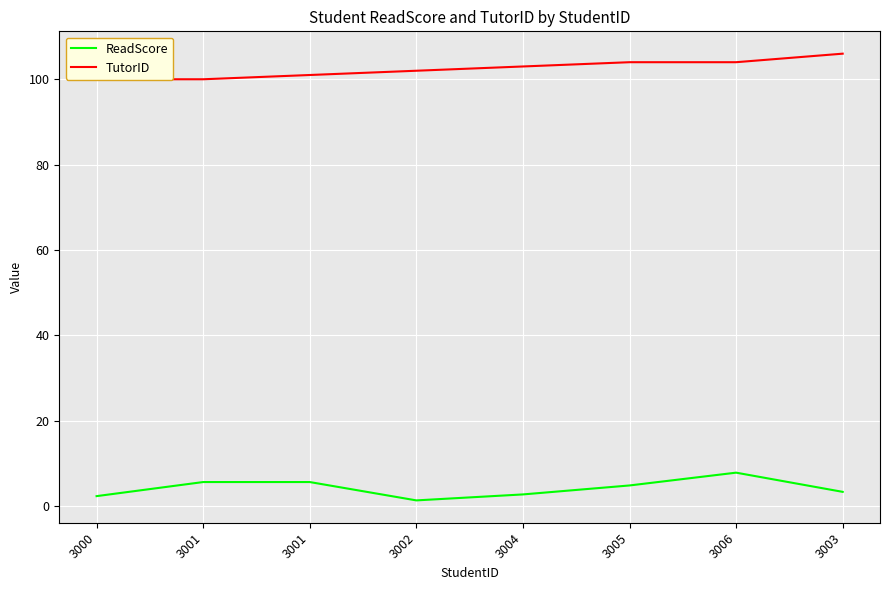

List the series in order of their peak value, lowest first.

ReadScore, TutorID